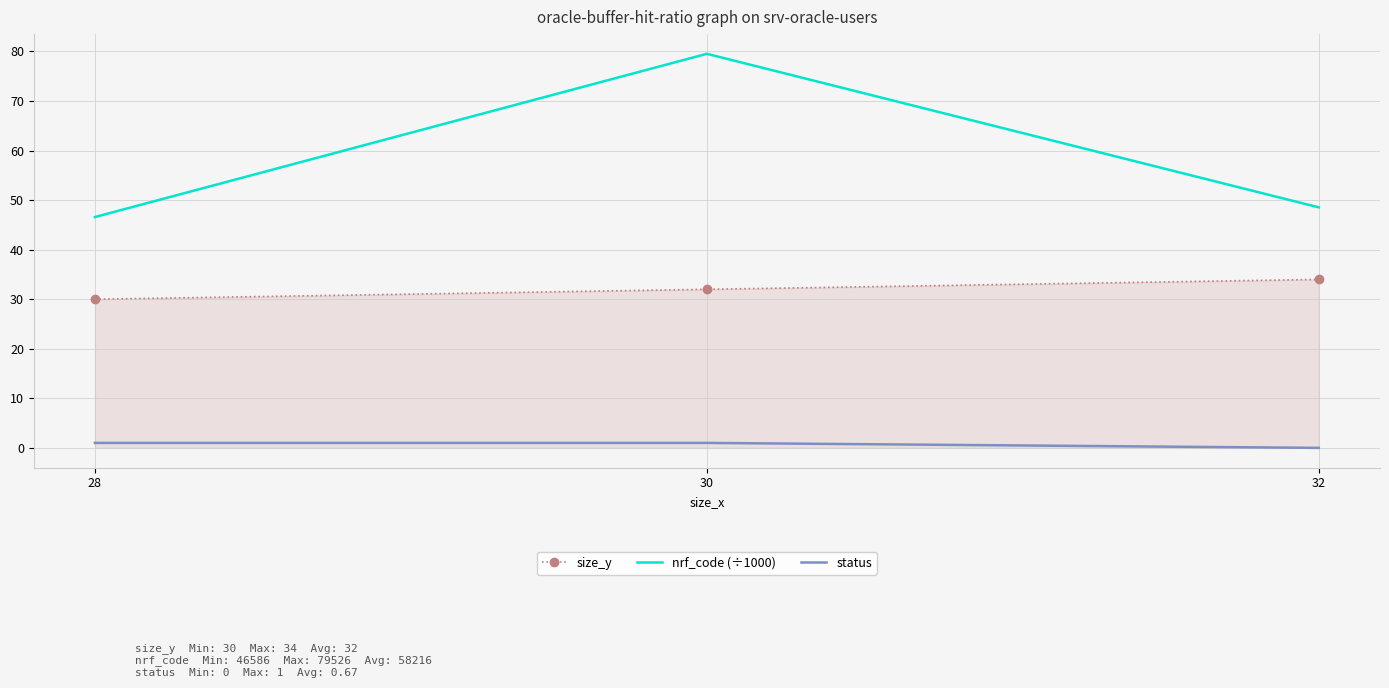

Rank the series by their maximum value, from highest to lowest.

nrf_code (÷1000), size_y, status